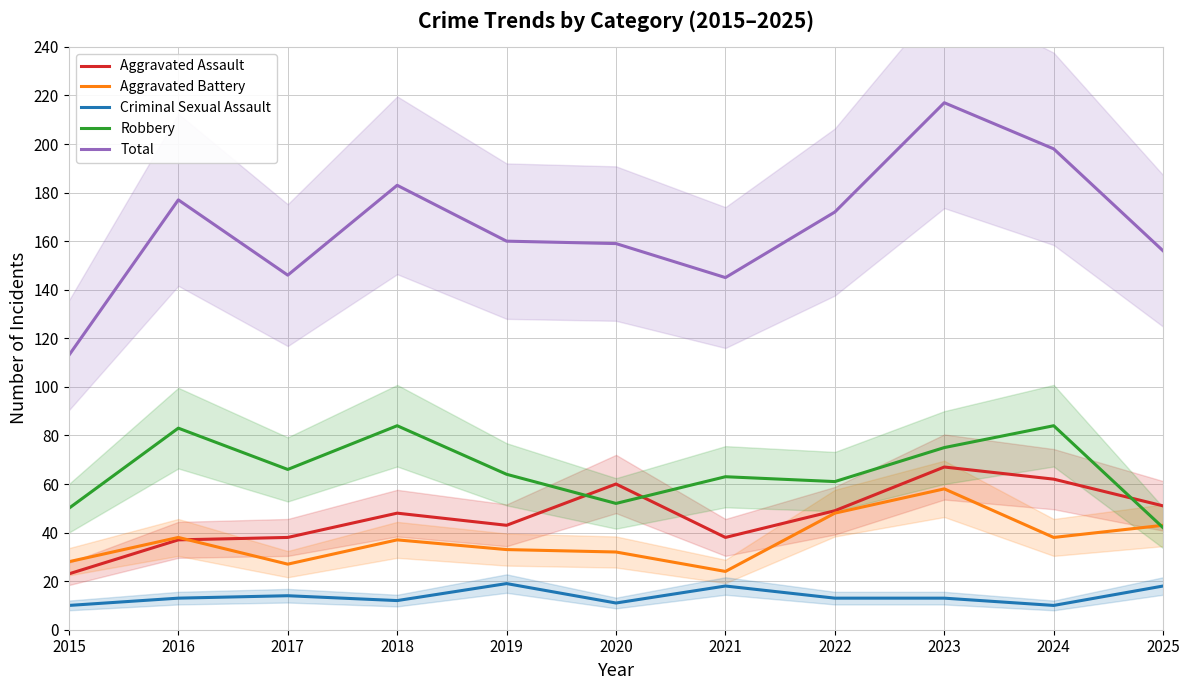

Where does the Total series first go above 160?

2016